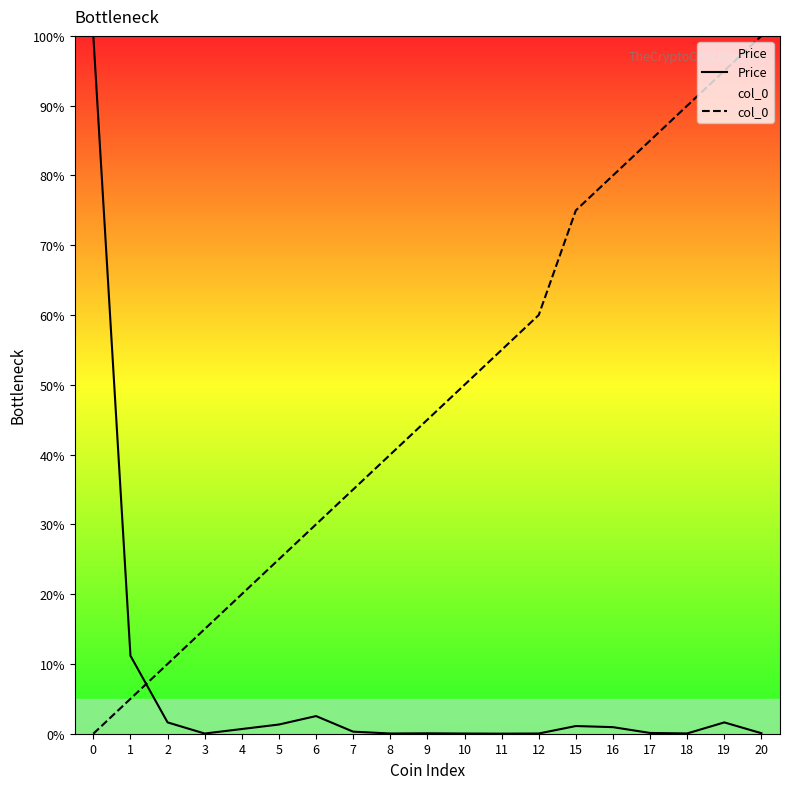

The value of col_0 at 10 is 16.5. True or false?

False